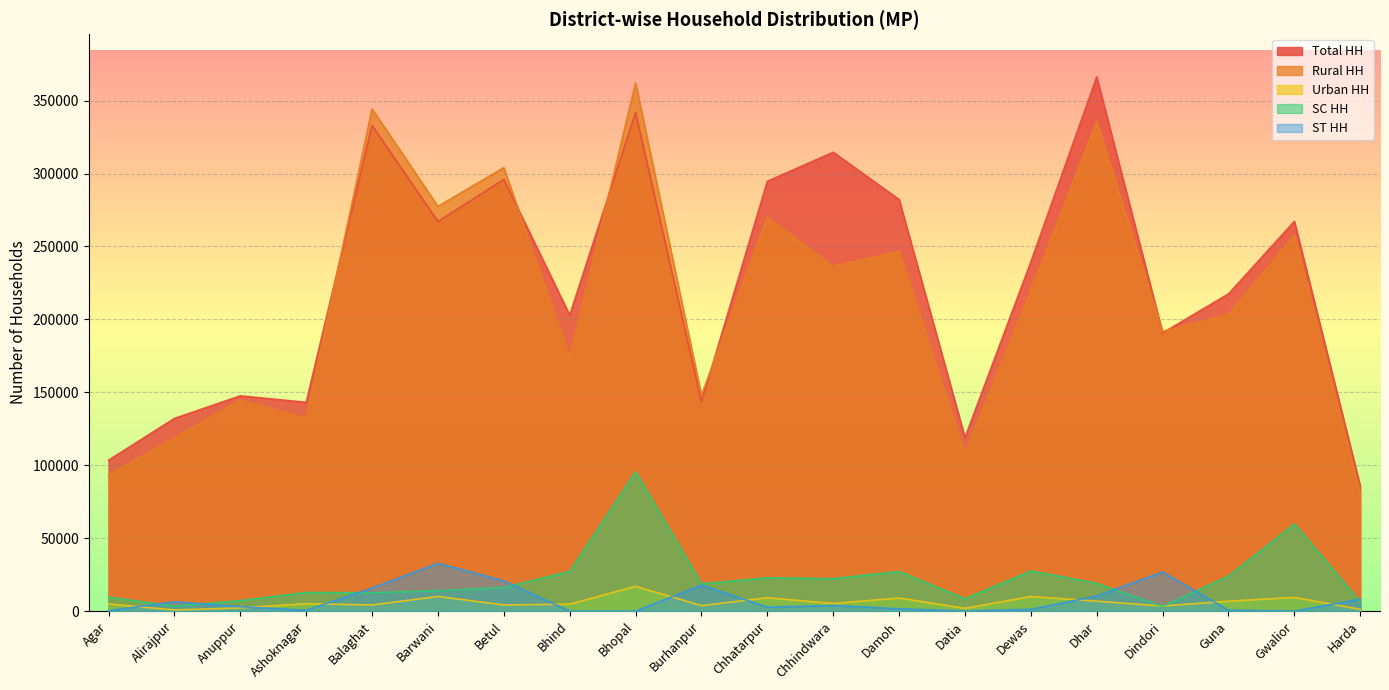

True or false: Rural HH and ST HH intersect in this chart.

False